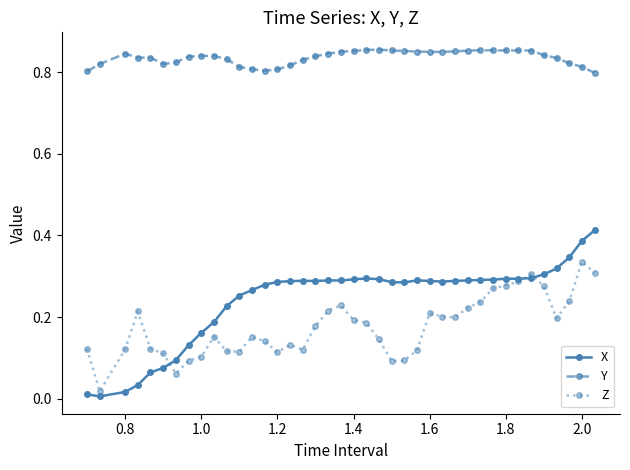

What are all the series names shown in the legend?

X, Y, Z